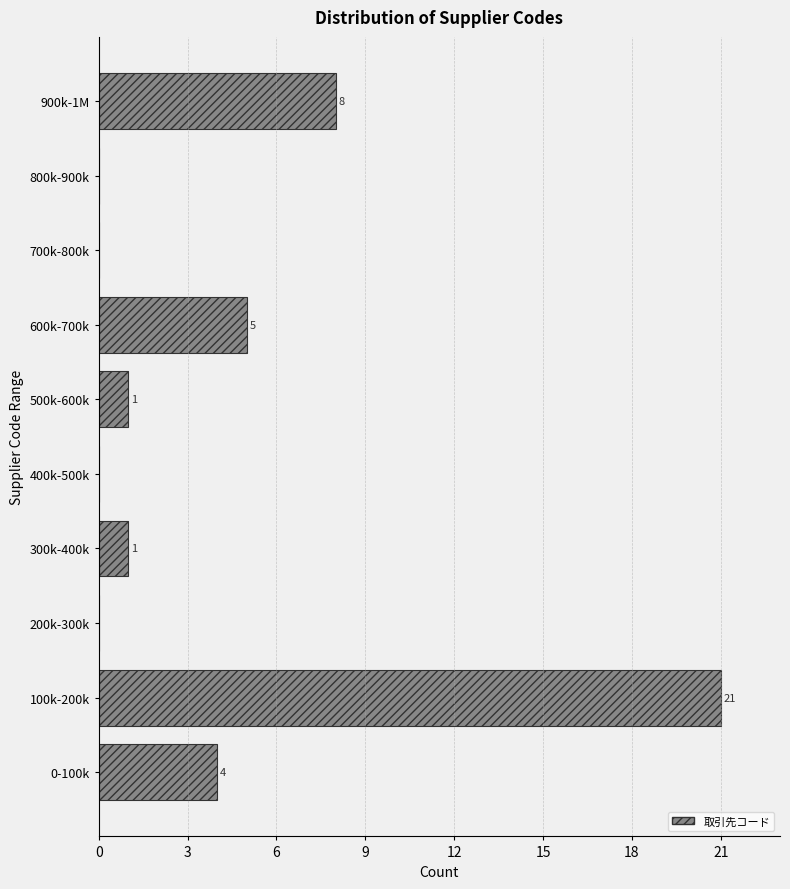

Reading bottom to top, what are all the values shown in this chart?

0-100k=4	100k-200k=21	200k-300k=0	300k-400k=1	400k-500k=0	500k-600k=1	600k-700k=5	700k-800k=0	800k-900k=0	900k-1M=8